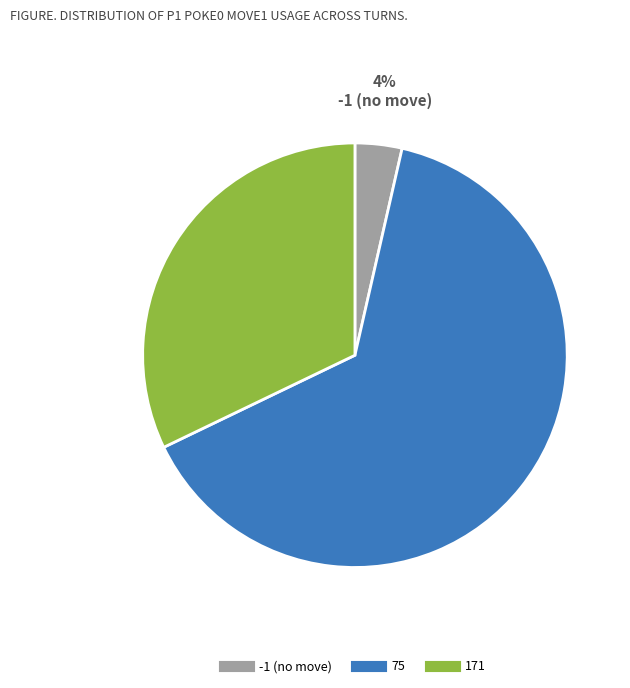

Between -1 and 171, which is larger?

171